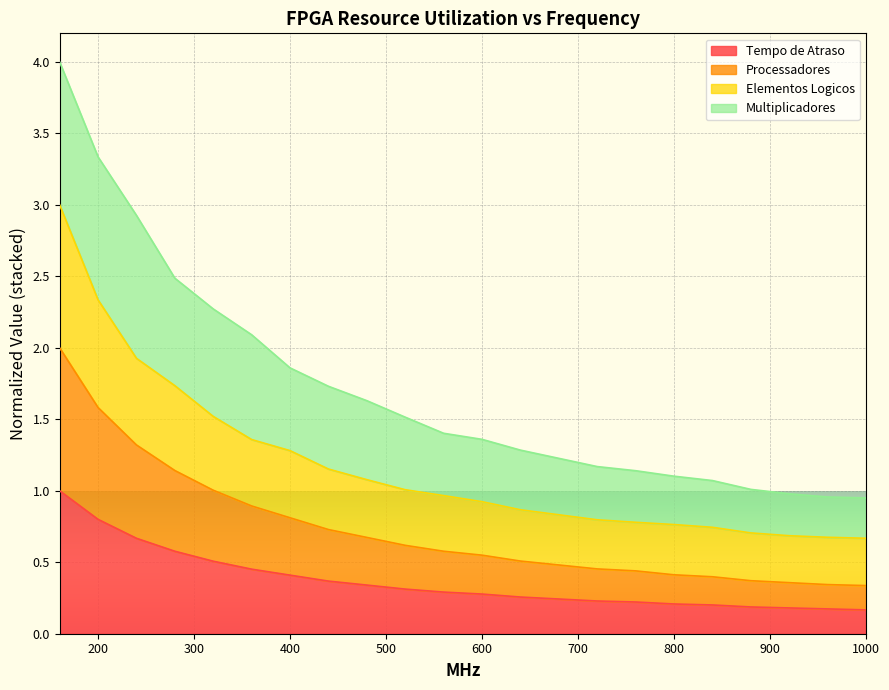

True or false: Tempo de Atraso has a value of 0.2 at 800.

True